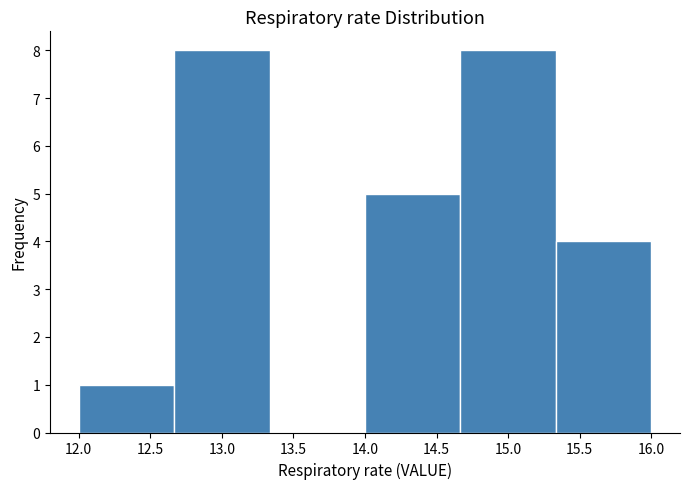

What is the height of the bar covering 12.65 to 13.35 on the x-axis? Neither the bar edges nor the heights are printed on the chart, so give them approximately, as read against the axes.

8